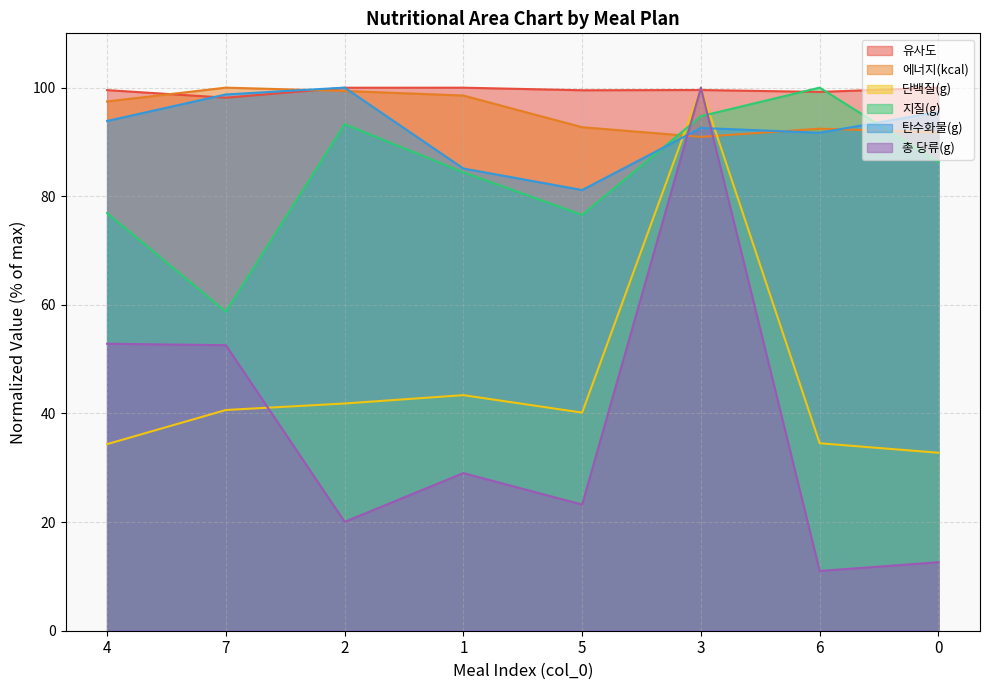

Is it true that 탄수화물(g) equals 100.0 at 2?

True